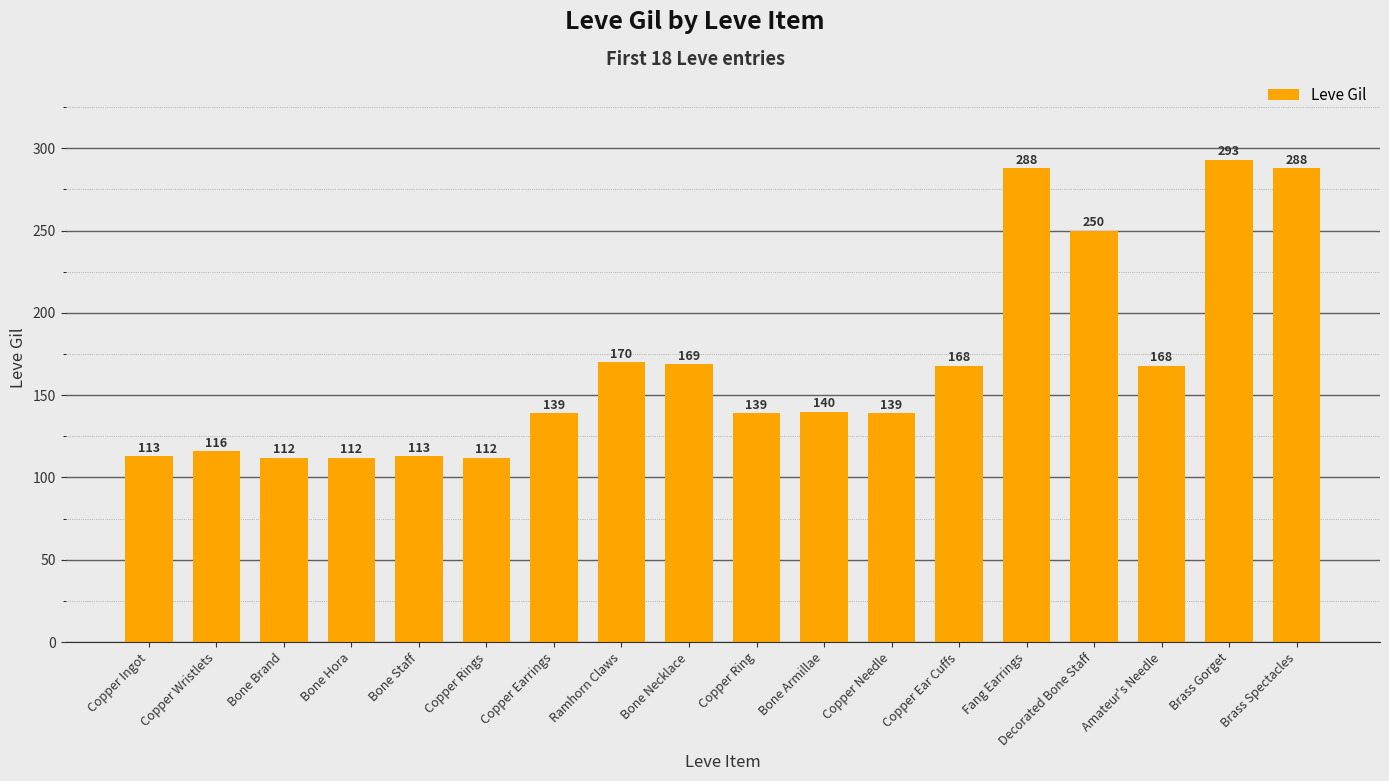

What is the value of the 6th bar from the left?

112